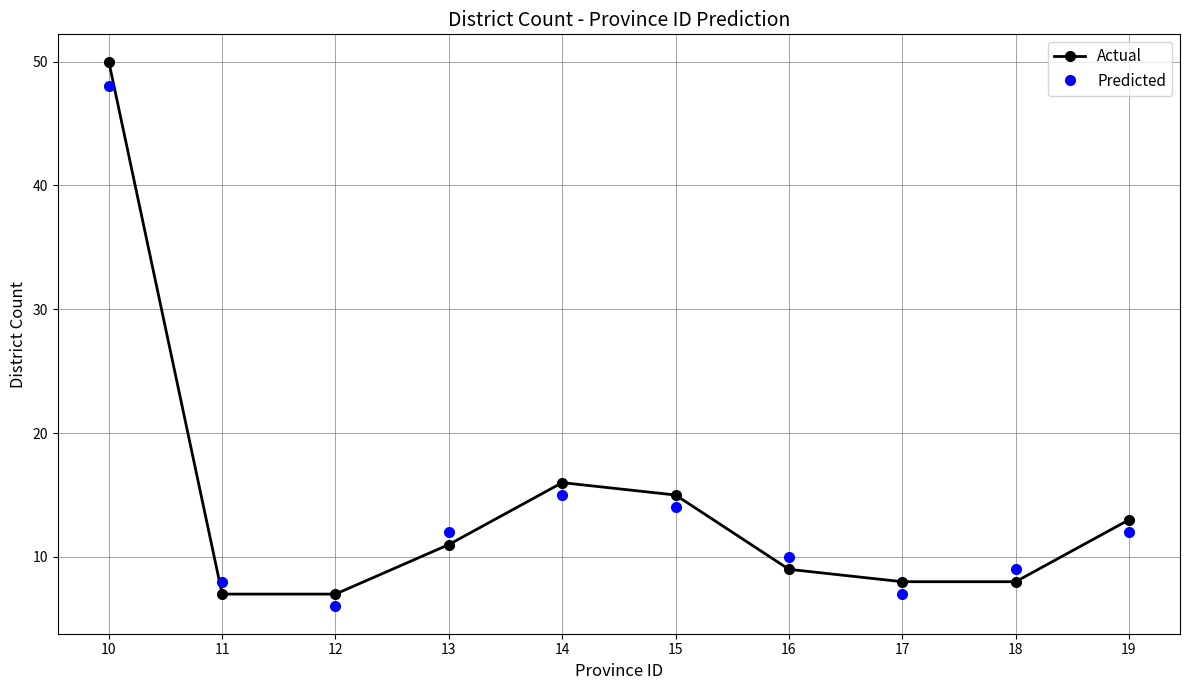

What is the value of the Predicted point at the 6th from the left?

14